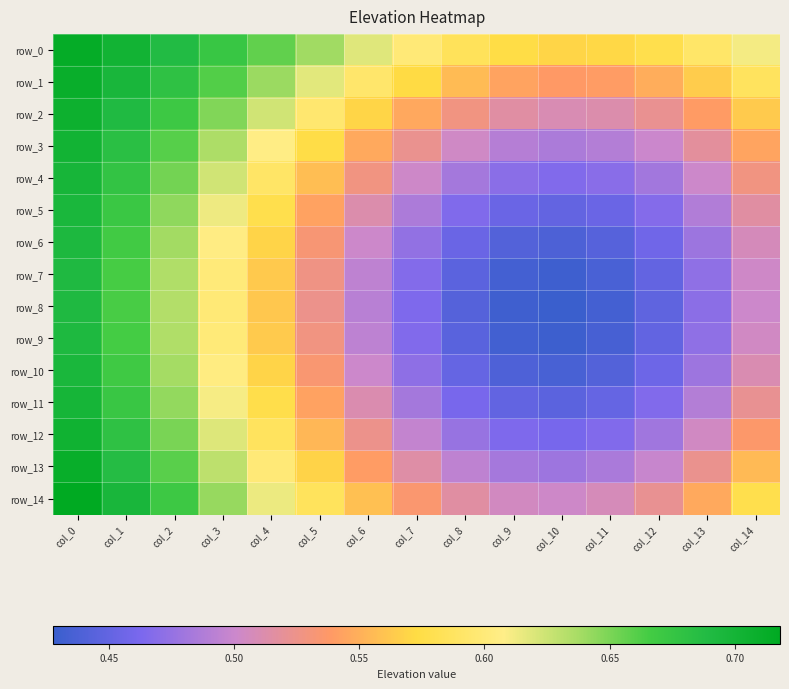

Which series has the largest total across all categories?

row_0